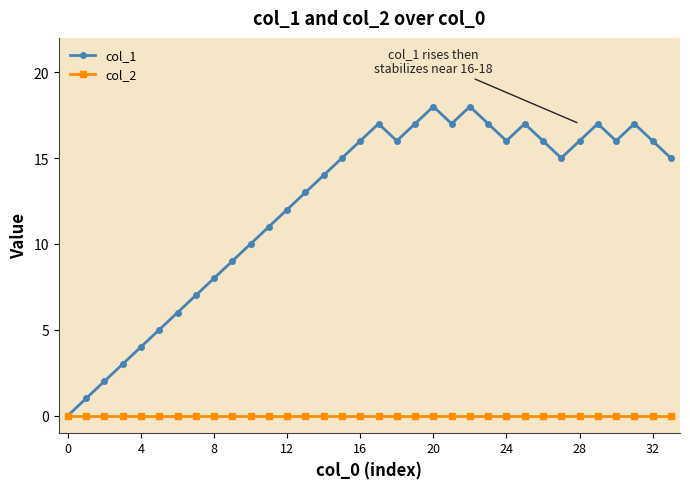

Which series has the largest range (max minus min)?

col_1